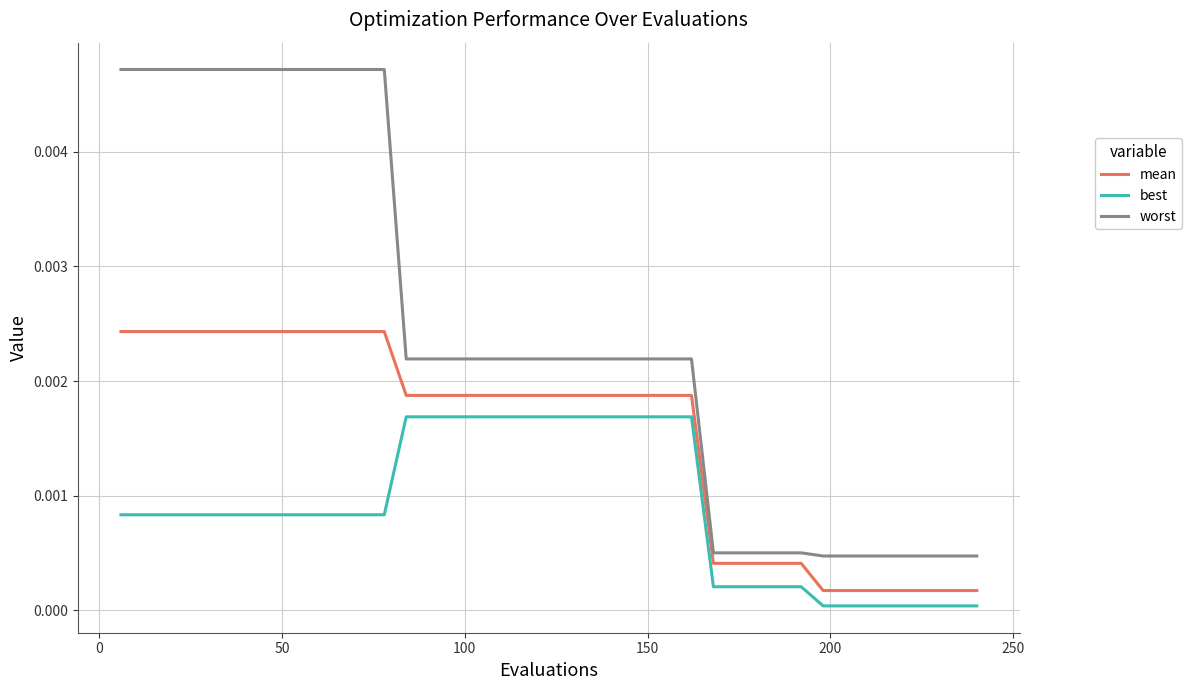

True or false: worst and mean intersect in this chart.

False